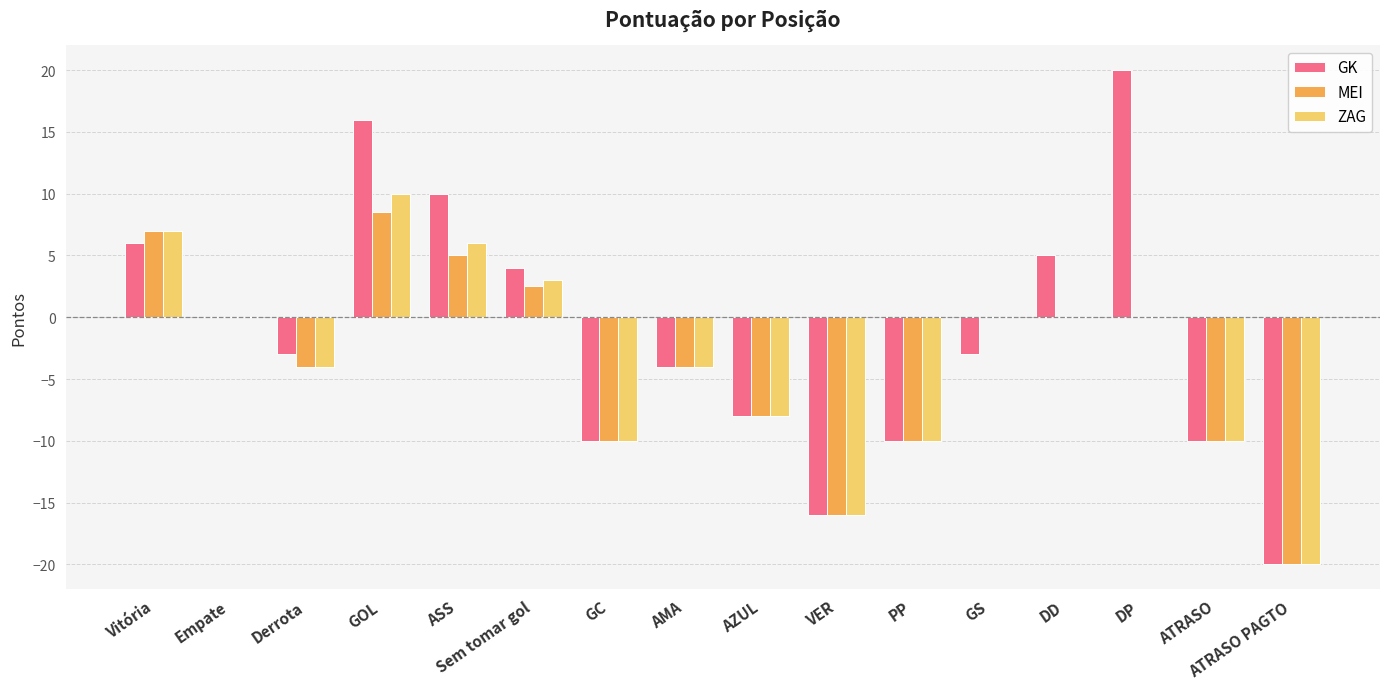

What is the difference between the ZAG values at DP and GOL?

10.0